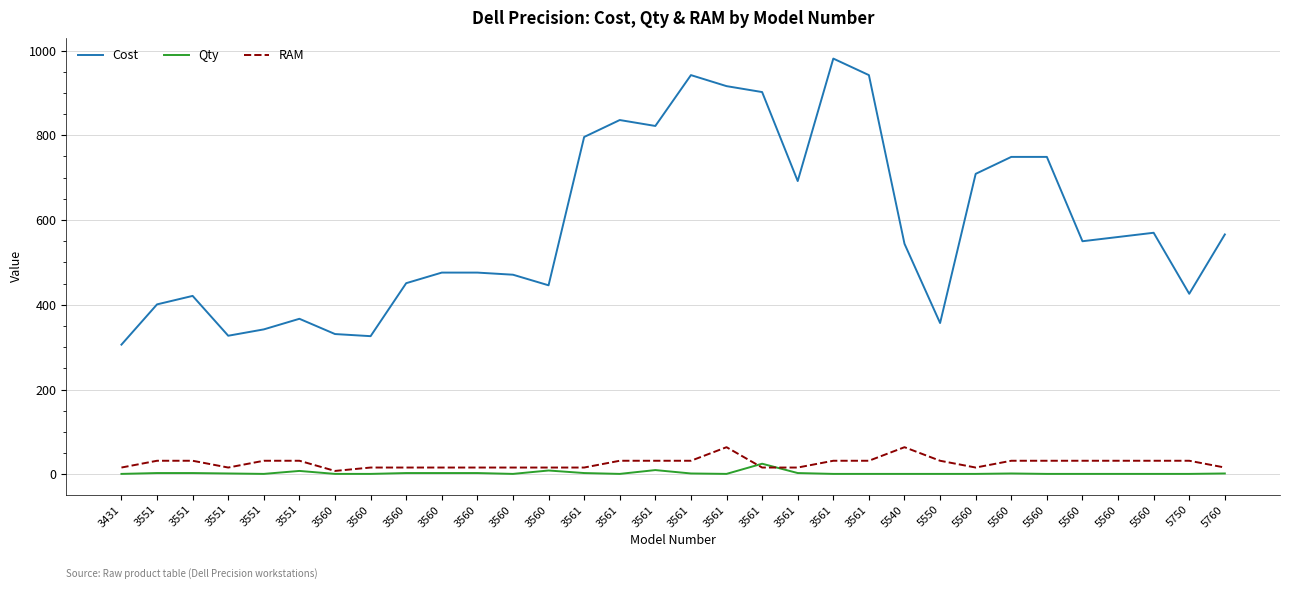

Reading left to right, what are all the values shown in this chart?

Cost: 306	401	421	327	342	367	331	326	451	476	476	471	446	796	836	822	942	916	902	692	981	942	544	357	709	749	749	550	560	570	426	566
Qty: 1	3	3	2	1	8	1	1	3	3	3	1	9	3	1	10	2	1	25	3	1	1	1	1	1	2	1	1	1	1	1	2
RAM: 16	32	32	16	32	32	8	16	16	16	16	16	16	16	32	32	32	64	16	16	32	32	64	32	16	32	32	32	32	32	32	16